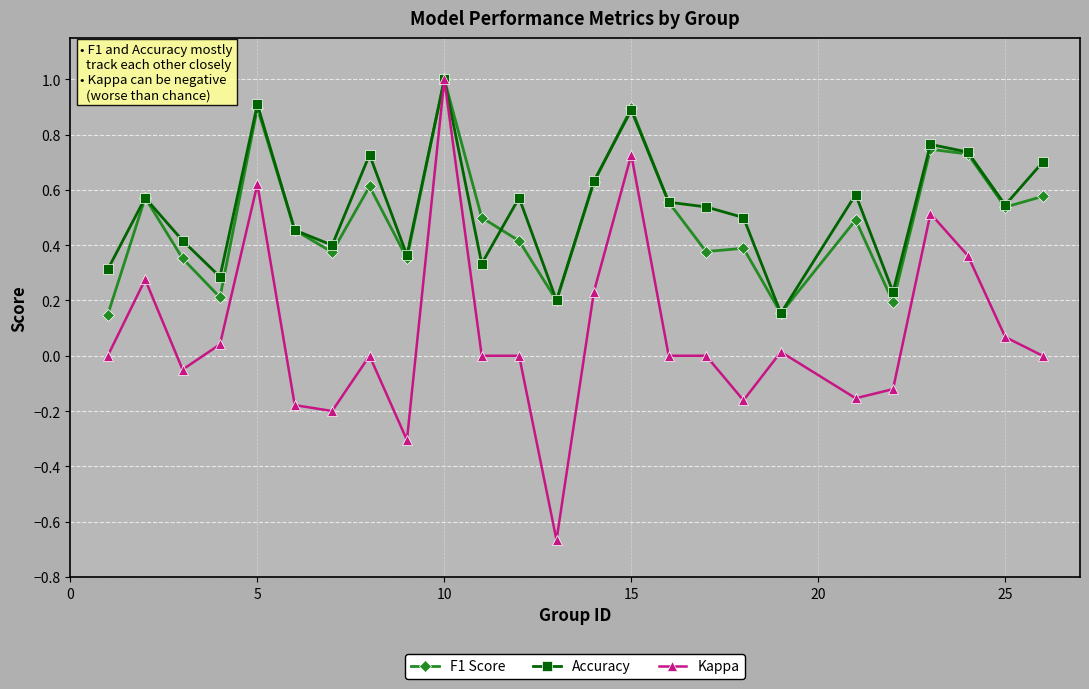

True or false: Accuracy has more than 0 interior local peaks.

True